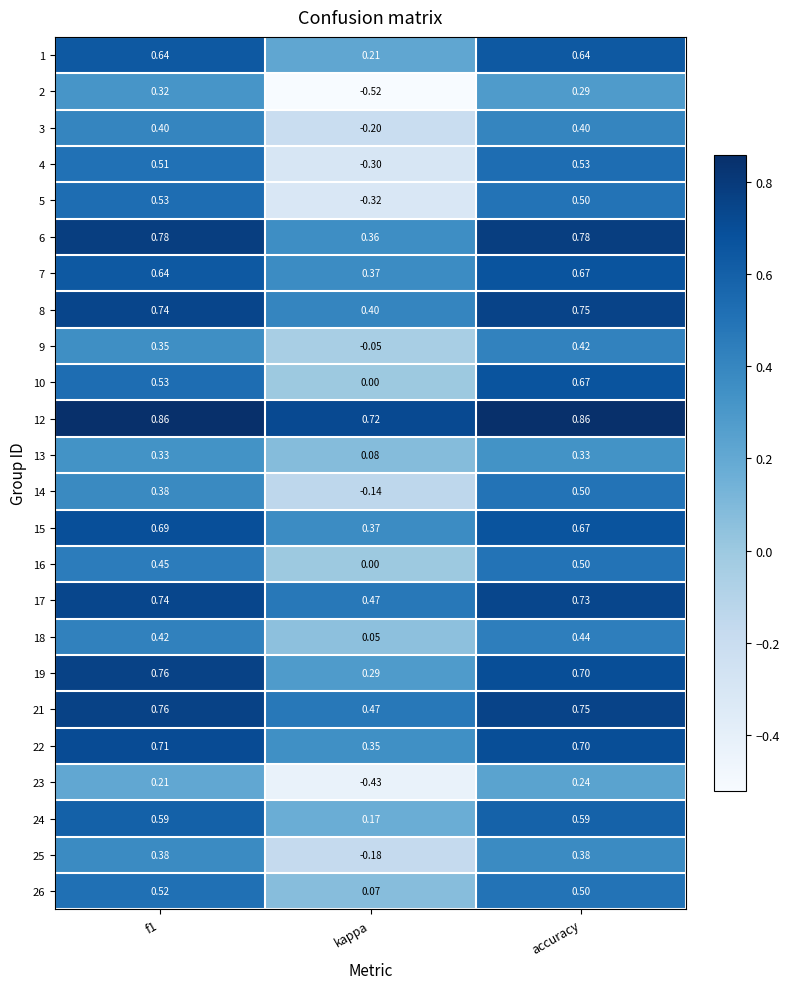

At which category does the chart reach its minimum across all series?

kappa